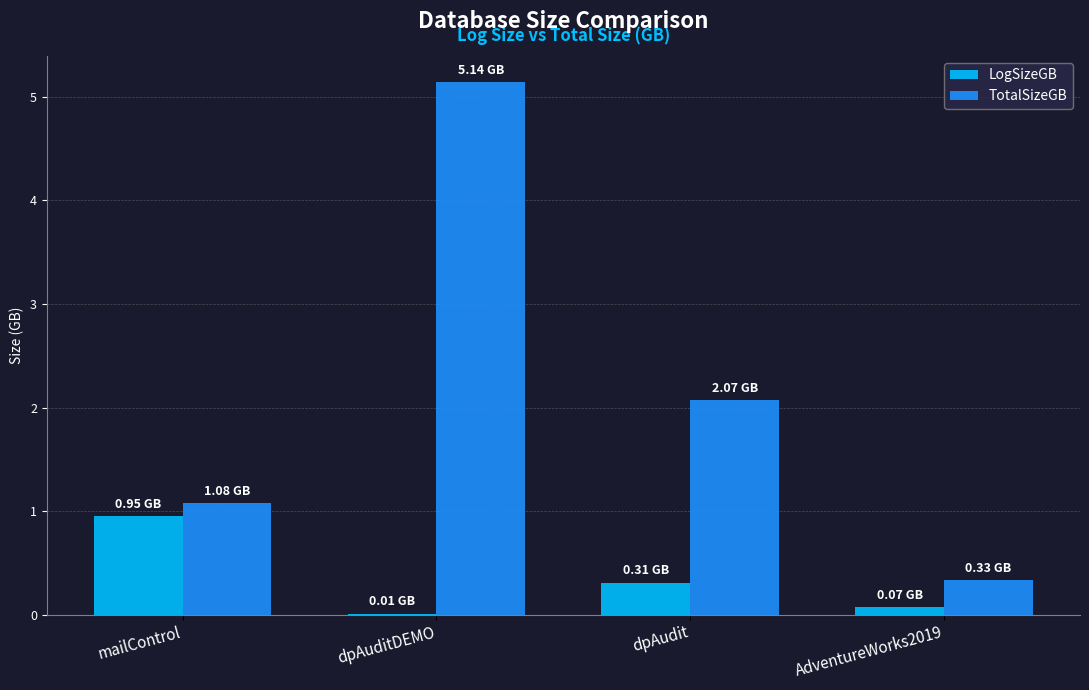

At which category does the chart reach its peak across all series?

dpAuditDEMO